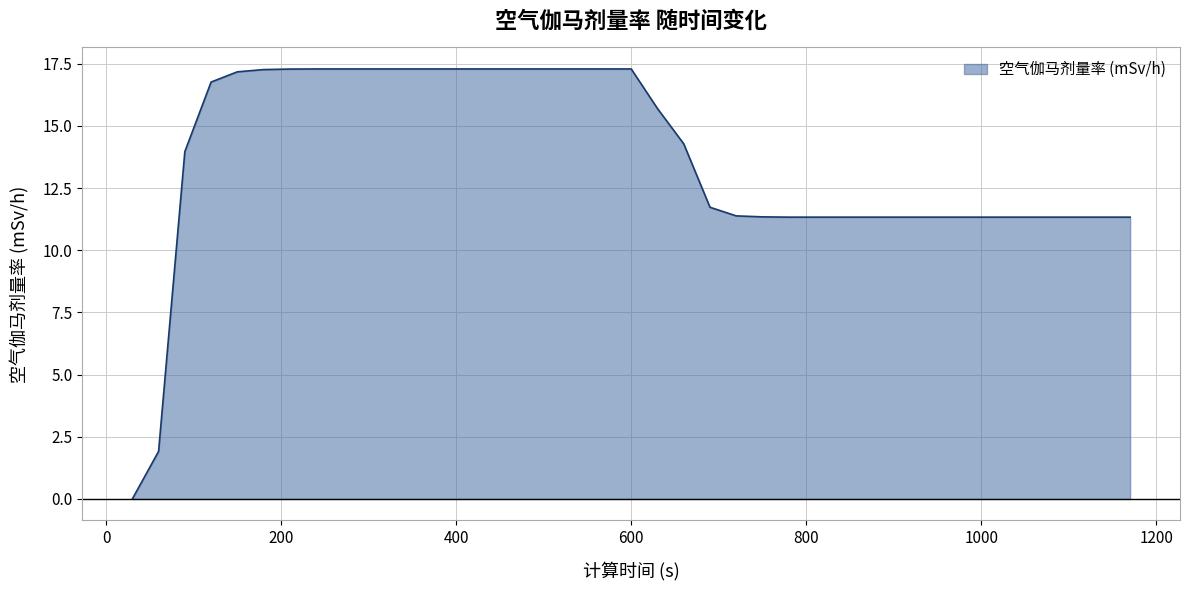

How many values exceed 13?

20